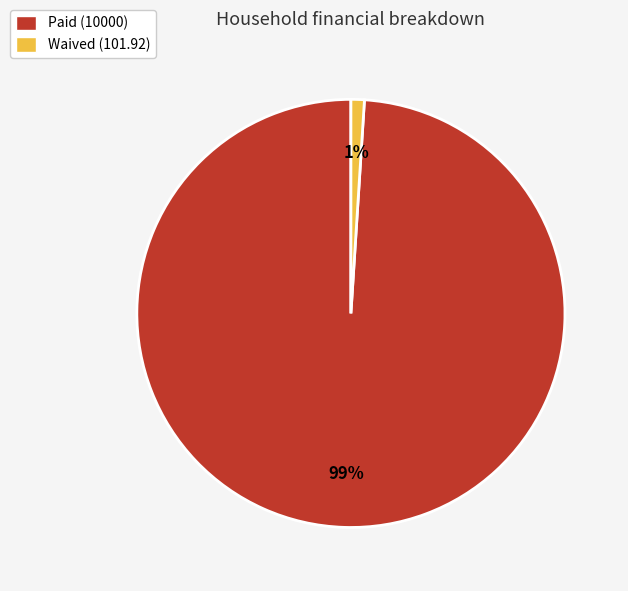

To the nearest percent, what percentage of the pie is Paid (10000)?

99%